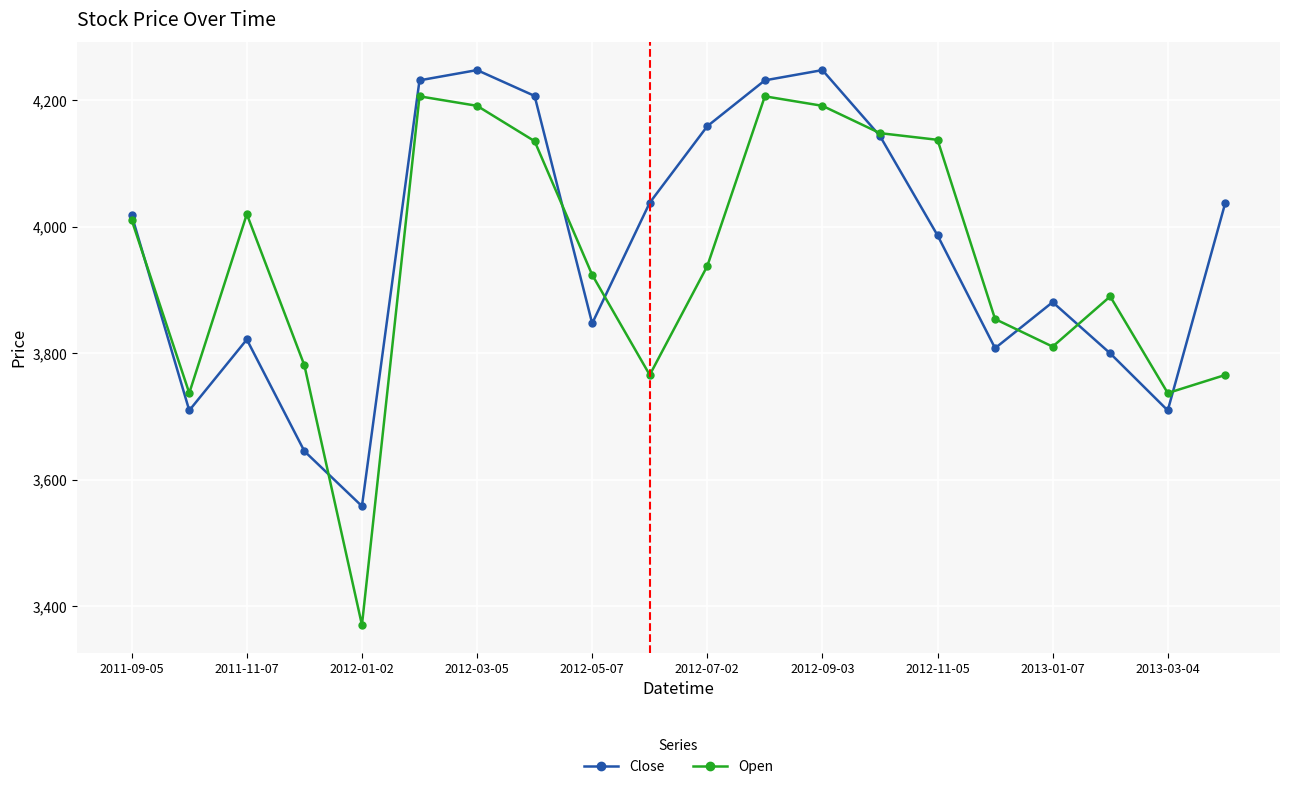

What is the value of the Close point at the 14th from the left?

4143.8